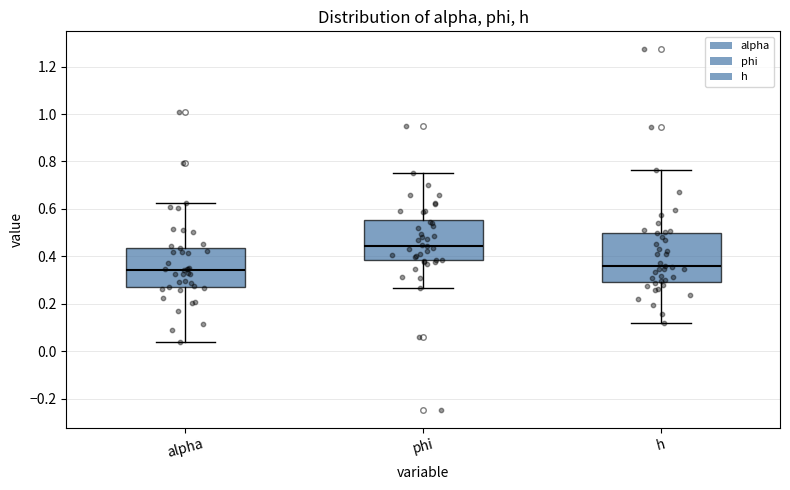

Comparing the boxes themselves (not the whiskers), which one is the tallest?

h